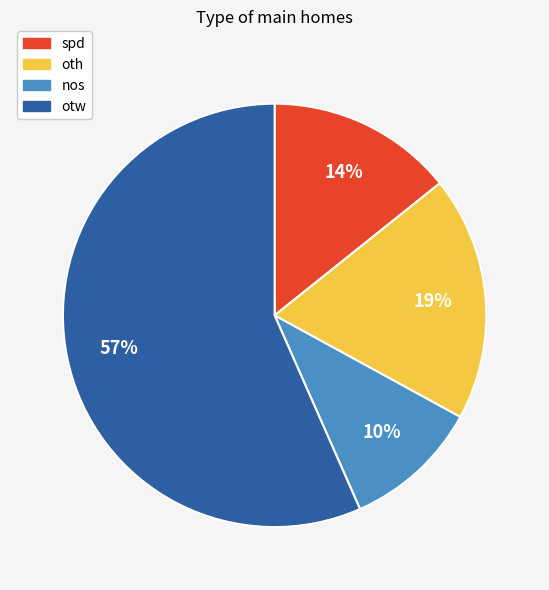

The oth slice represents 19% of the pie. True or false?

True